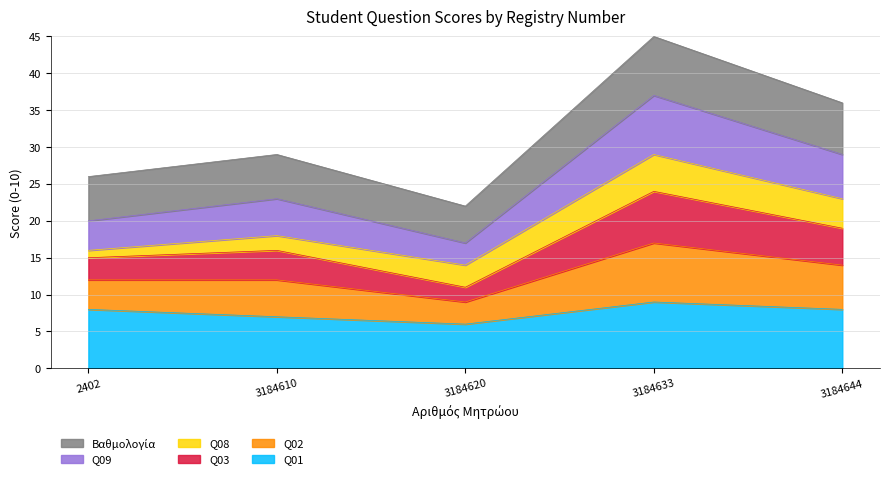

Does the chart display data point markers on the line(s)?

No